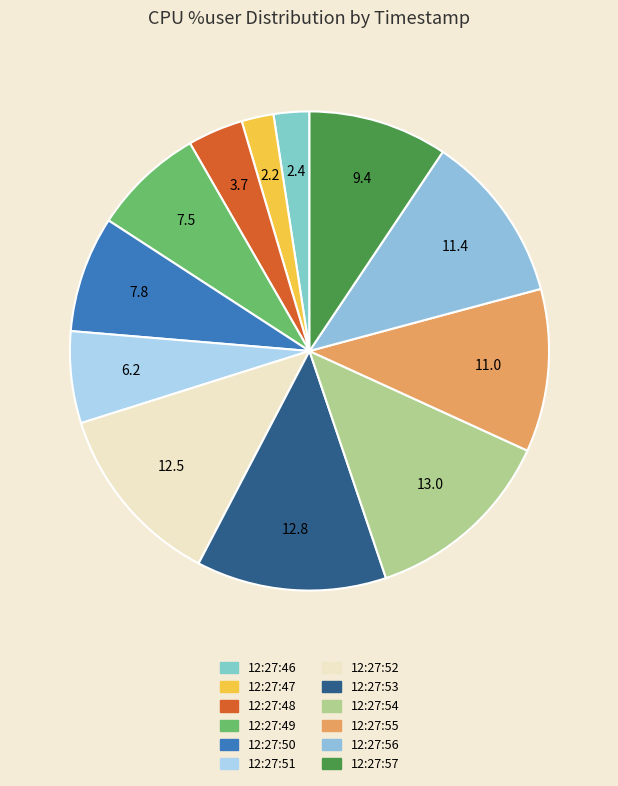

How many segments does this pie chart have?

12